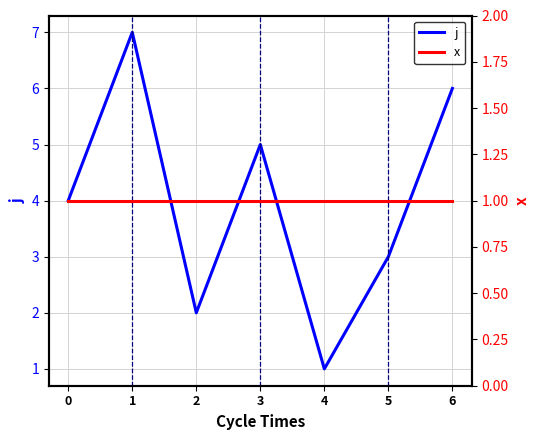

What is the minimum value shown in the chart?

1